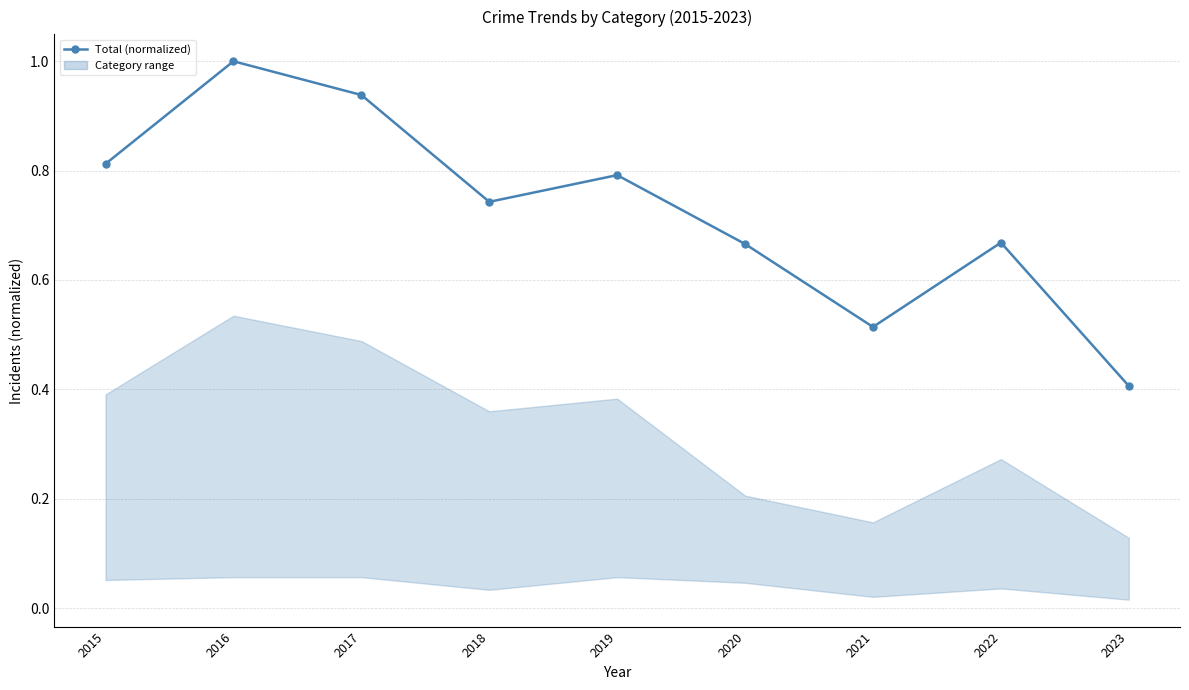

What is the sum of all values?

6.5